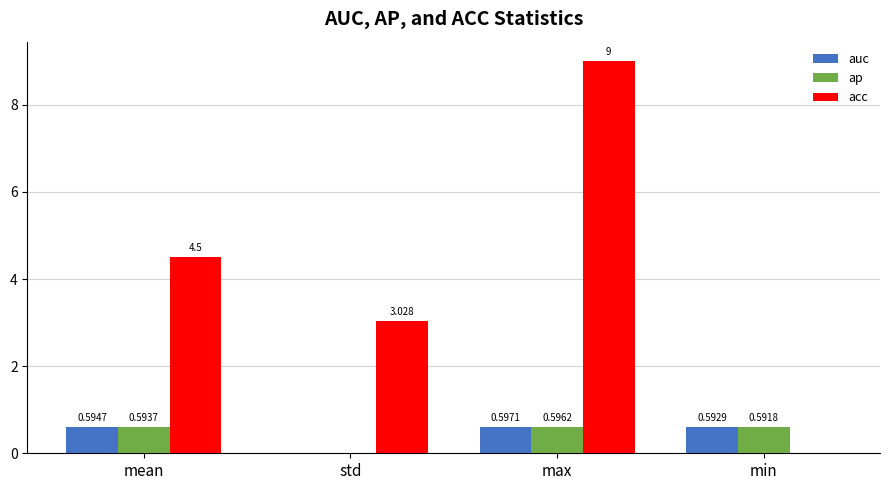

Which series has the largest total across all categories?

acc